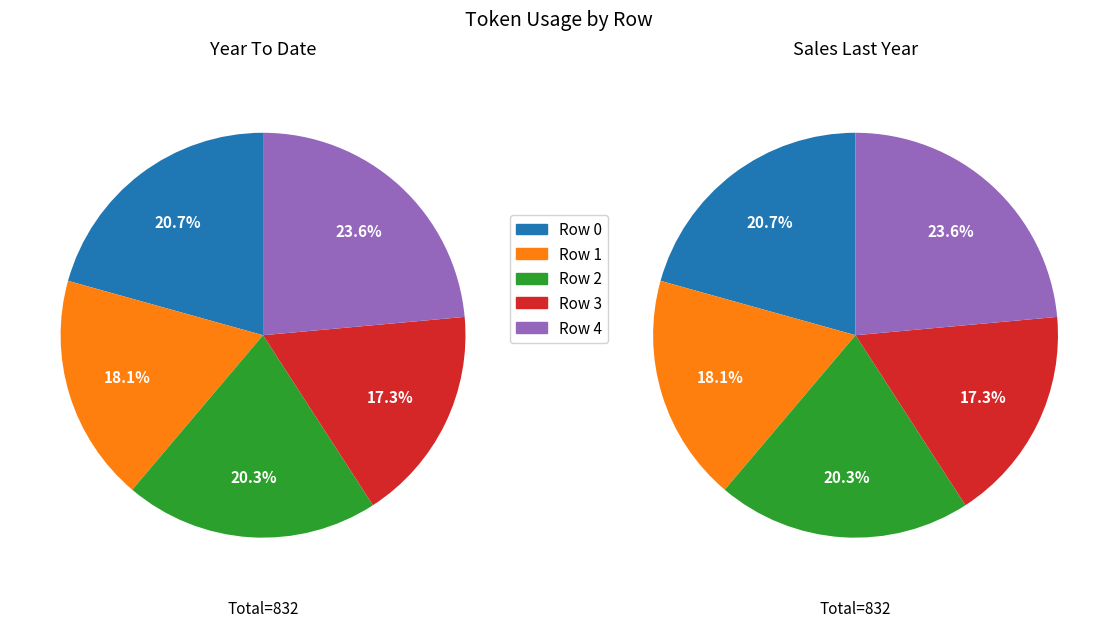

The Row 0 slice represents 26% of the pie. True or false?

False